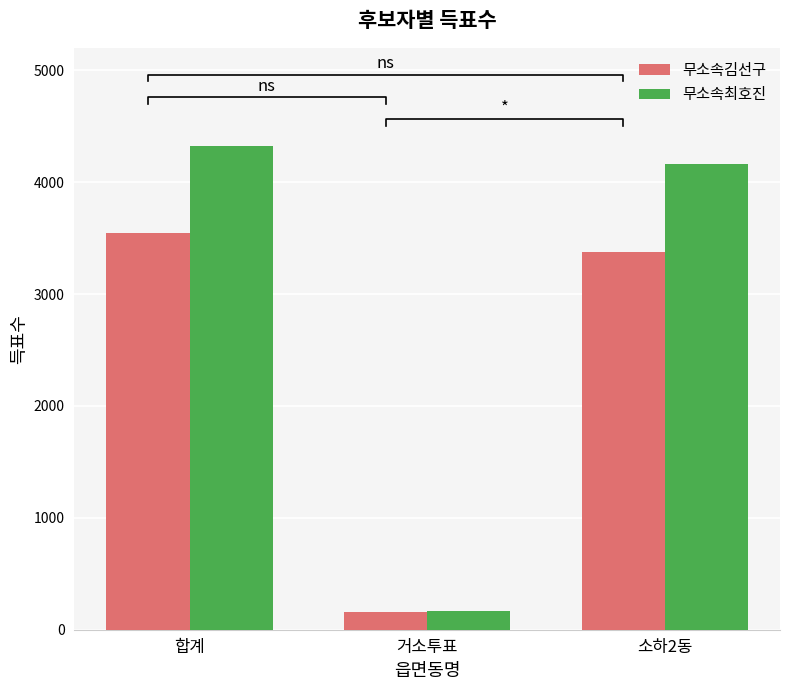

The value of 무소속김선구 at 거소투표 is 160. True or false?

True